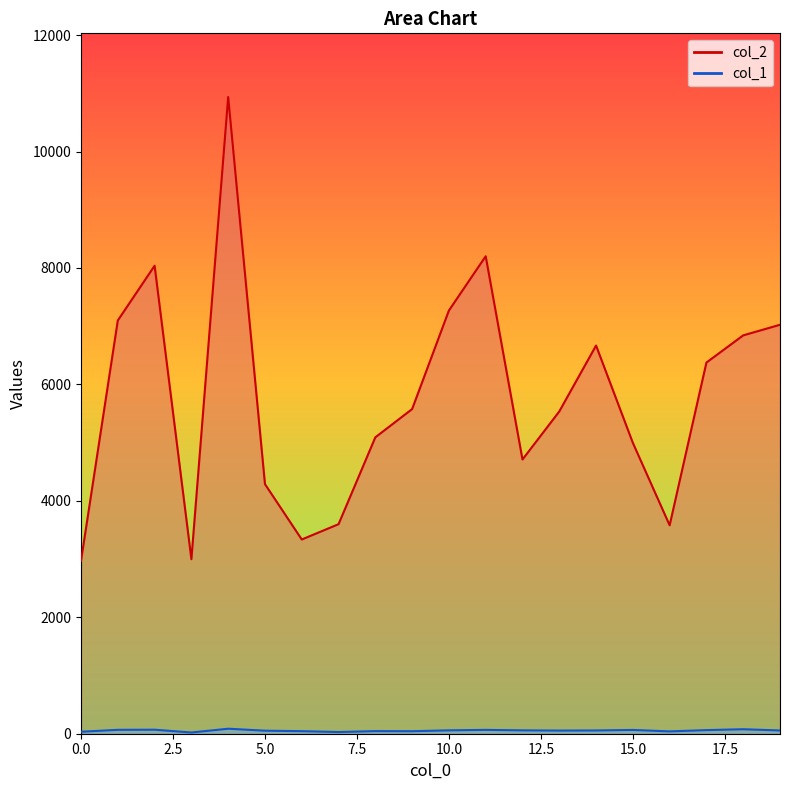

What are all the series names shown in the legend?

col_2, col_1